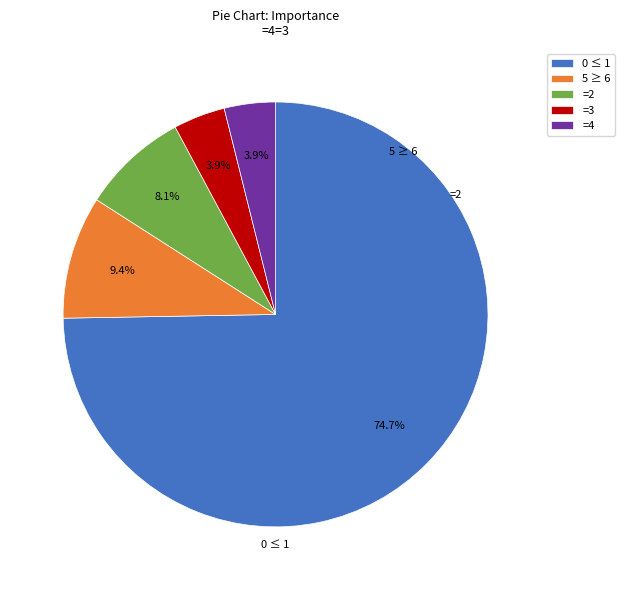

Between =3 and 5 ≥ 6, which is larger?

5 ≥ 6